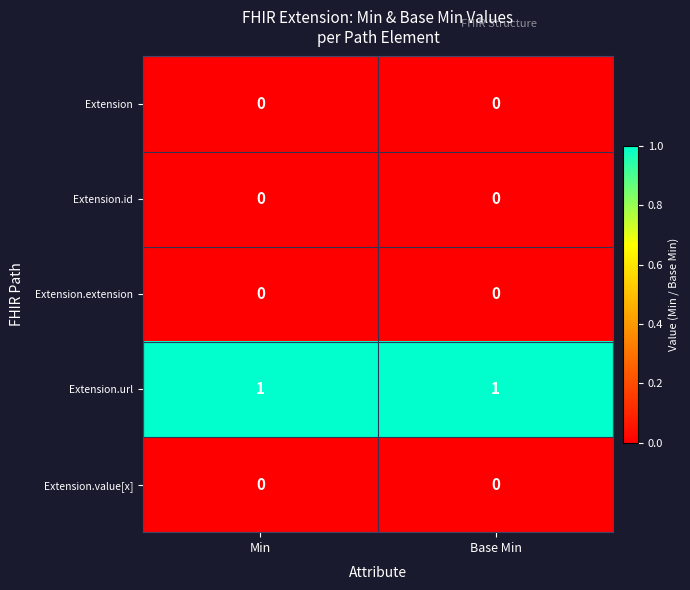

What is the total value across all series at Min?

1